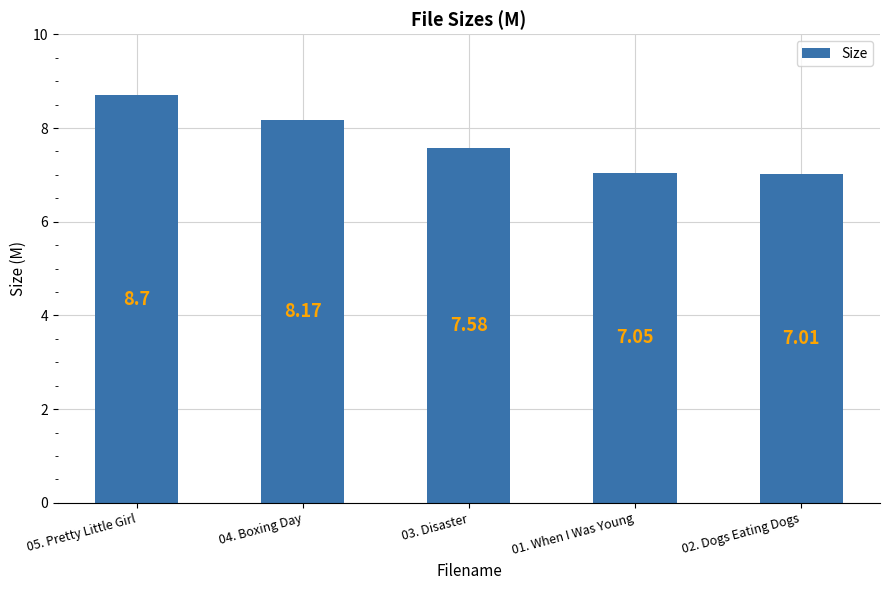

What is the sum of all values?

38.5